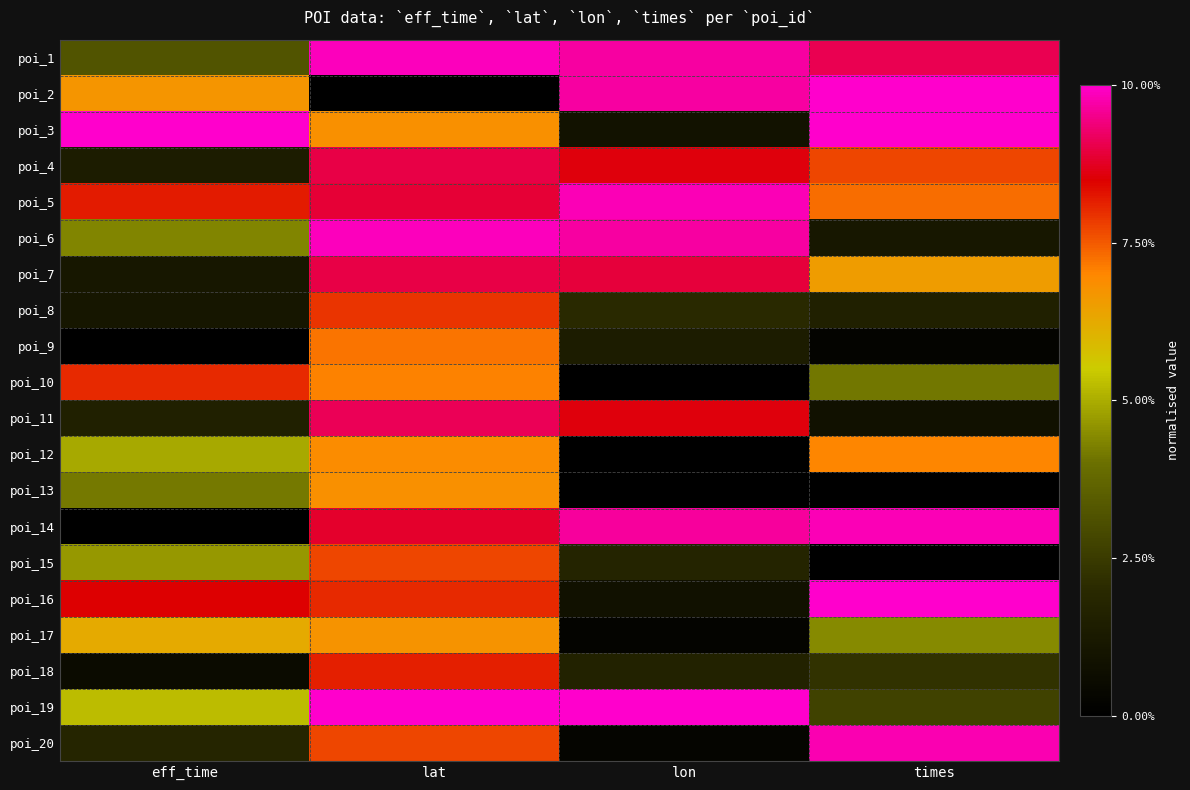

At which category is the sum across all series the highest?

lat